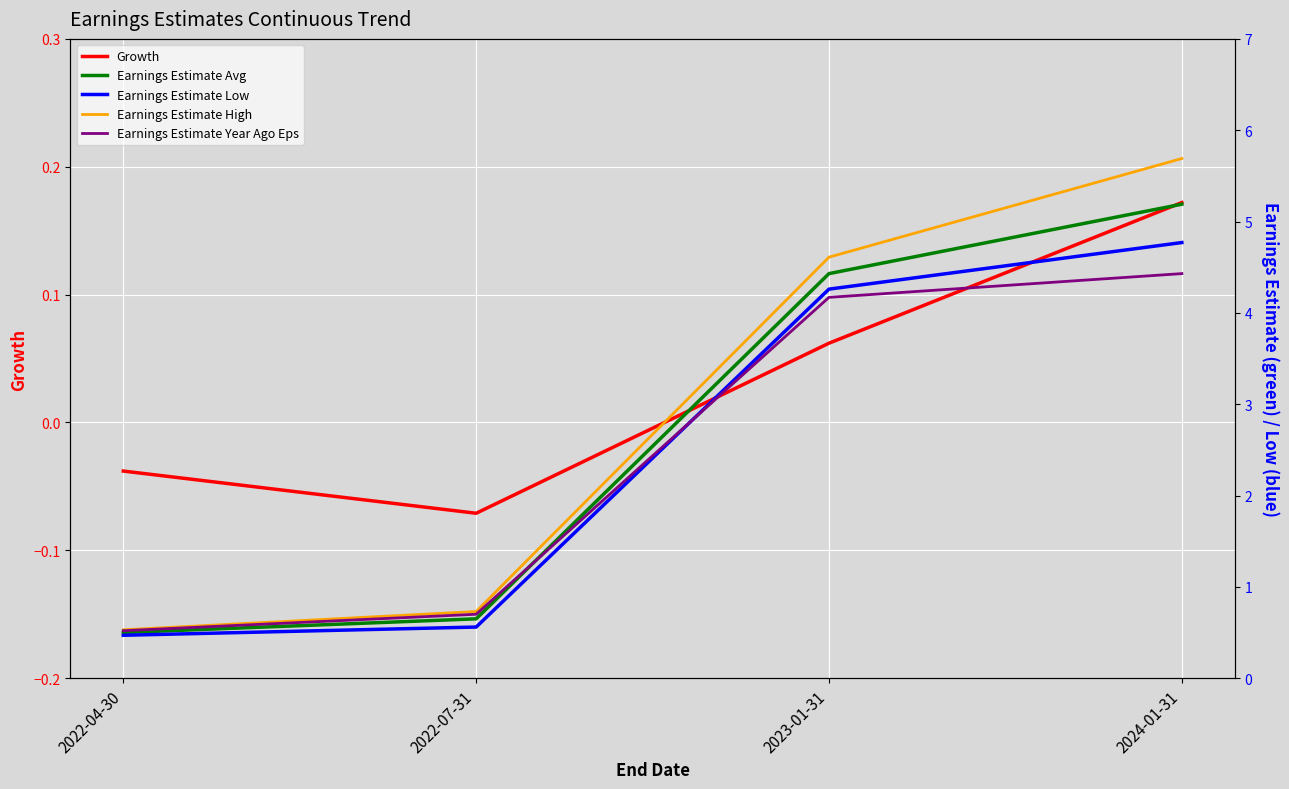

What is the spread (max minus min) of values at 2022-07-31?

0.8